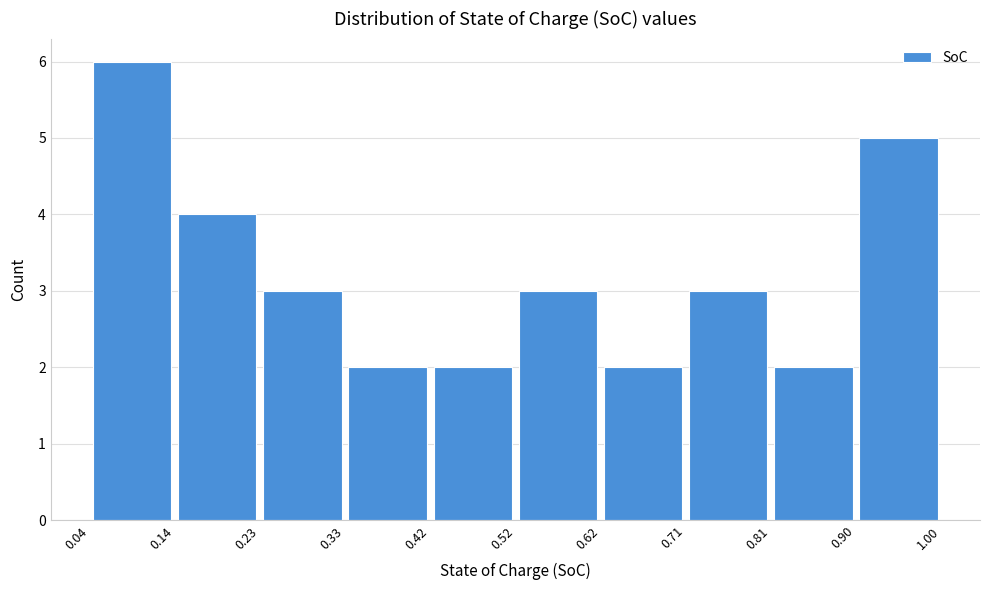

Over which range of the x-axis is the bar tallest?

0.04 to 0.14